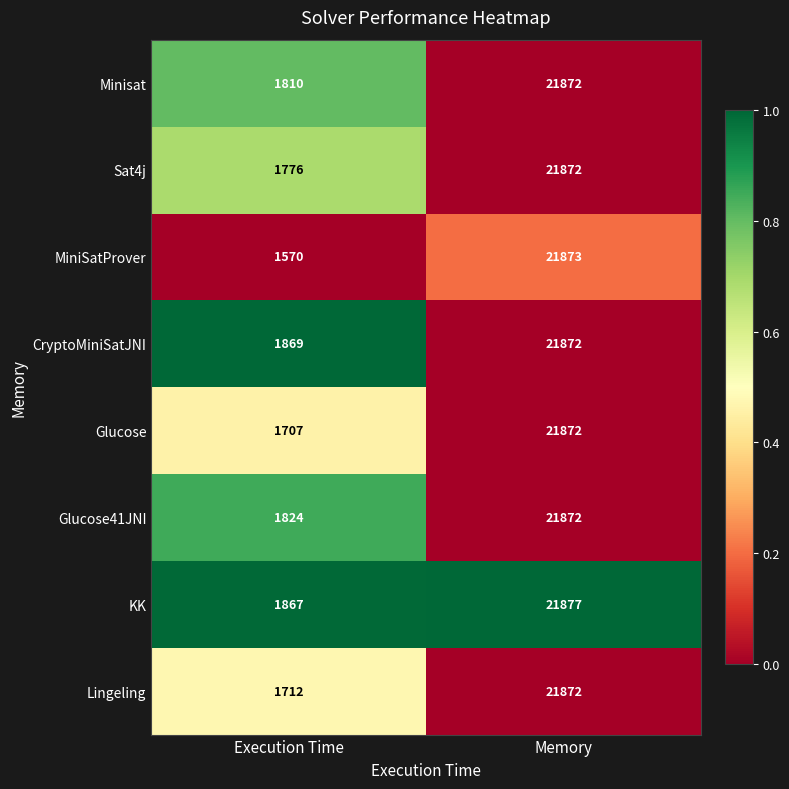

Which series has the largest range (max minus min)?

MiniSatProver